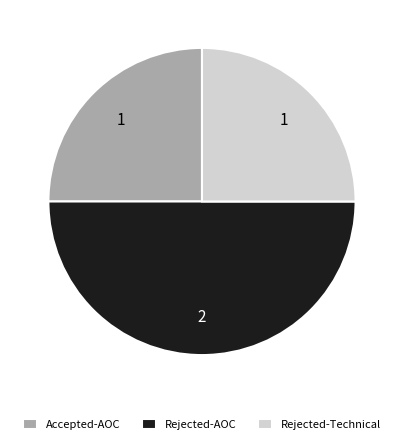

Combined, do Rejected-AOC and Accepted-AOC account for over 50%?

Yes